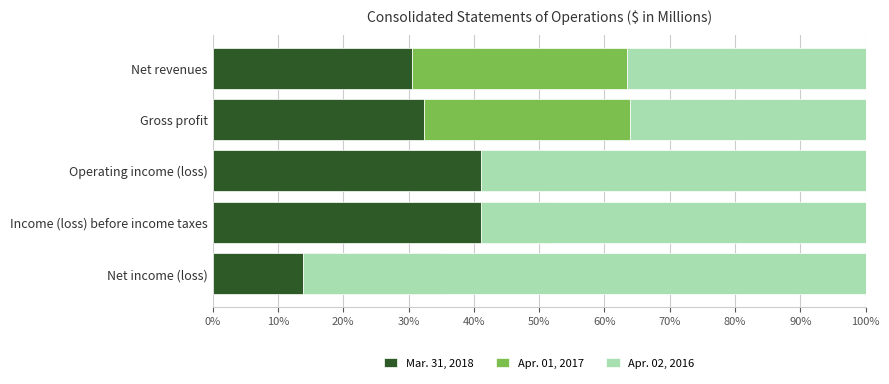

What is the value of the Apr. 02, 2016 bar at the 2nd from the left?

36.1